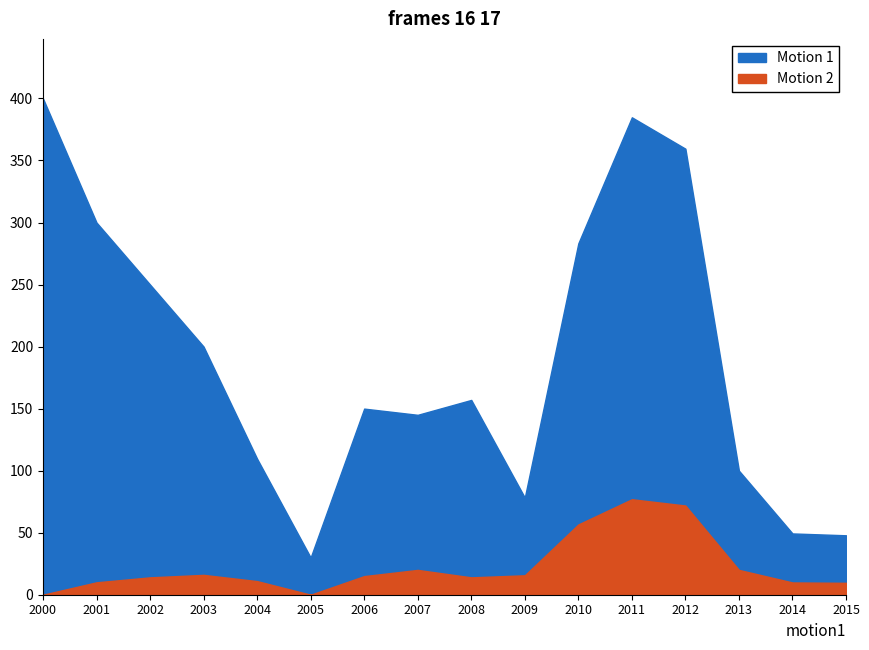

Rank the series by their average value, from lowest to highest.

Motion 2, Motion 1